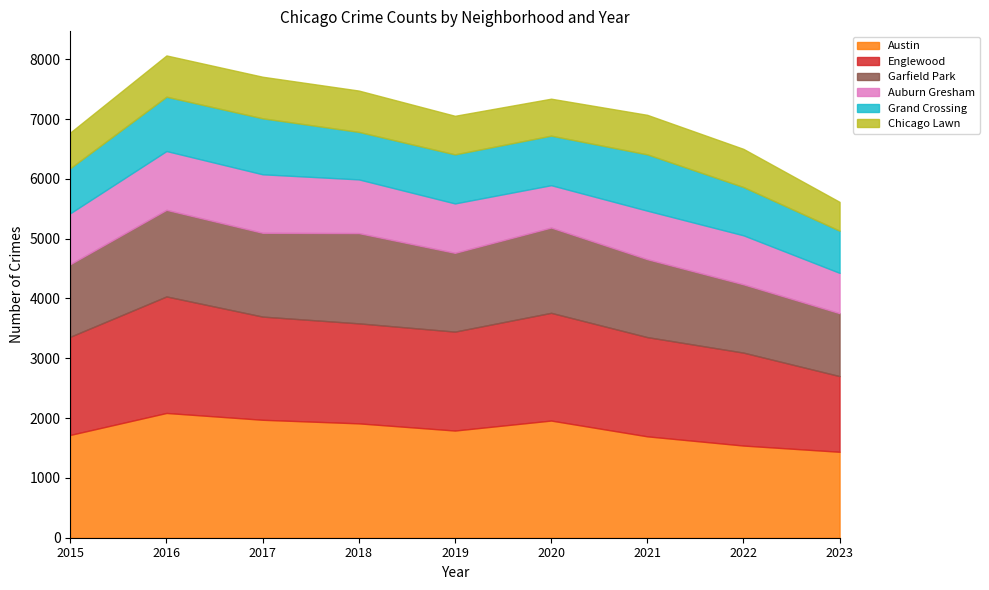

Is it true that Chicago Lawn equals 172 at 2023?

False